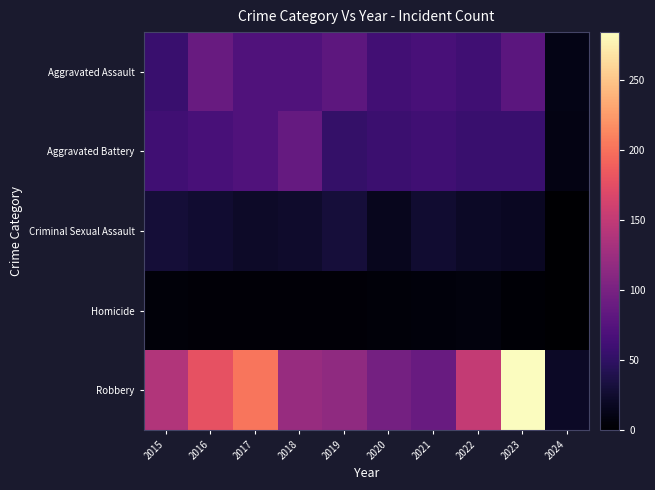

Reading right to left, what are all the values shown in this chart?

Aggravated Assault: 2024=12	2023=79	2022=61	2021=66	2020=62	2019=80	2018=72	2017=72	2016=88	2015=56
Aggravated Battery: 2024=11	2023=56	2022=56	2021=60	2020=57	2019=53	2018=86	2017=71	2016=66	2015=60
Criminal Sexual Assault: 2024=1	2023=18	2022=21	2021=26	2020=16	2019=31	2018=24	2017=22	2016=26	2015=29
Homicide: 2024=0	2023=3	2022=7	2021=6	2020=5	2019=4	2018=4	2017=4	2016=4	2015=5
Robbery: 2024=20	2023=284	2022=151	2021=88	2020=97	2019=116	2018=121	2017=202	2016=178	2015=139